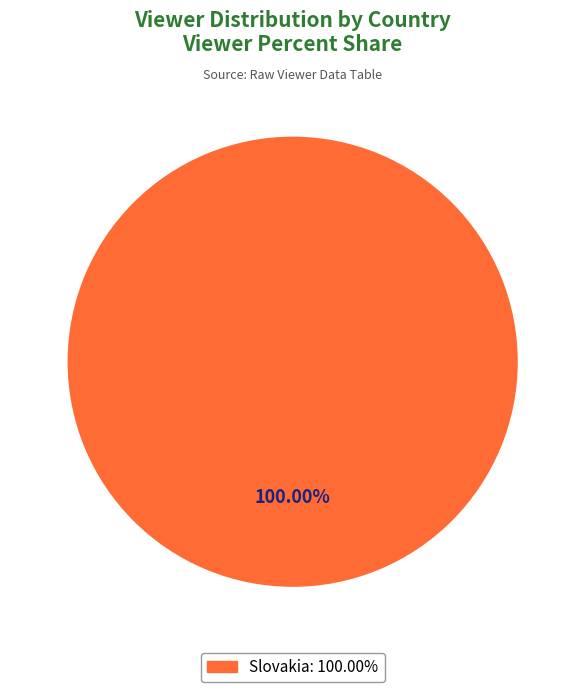

Does any single category account for the majority?

Yes